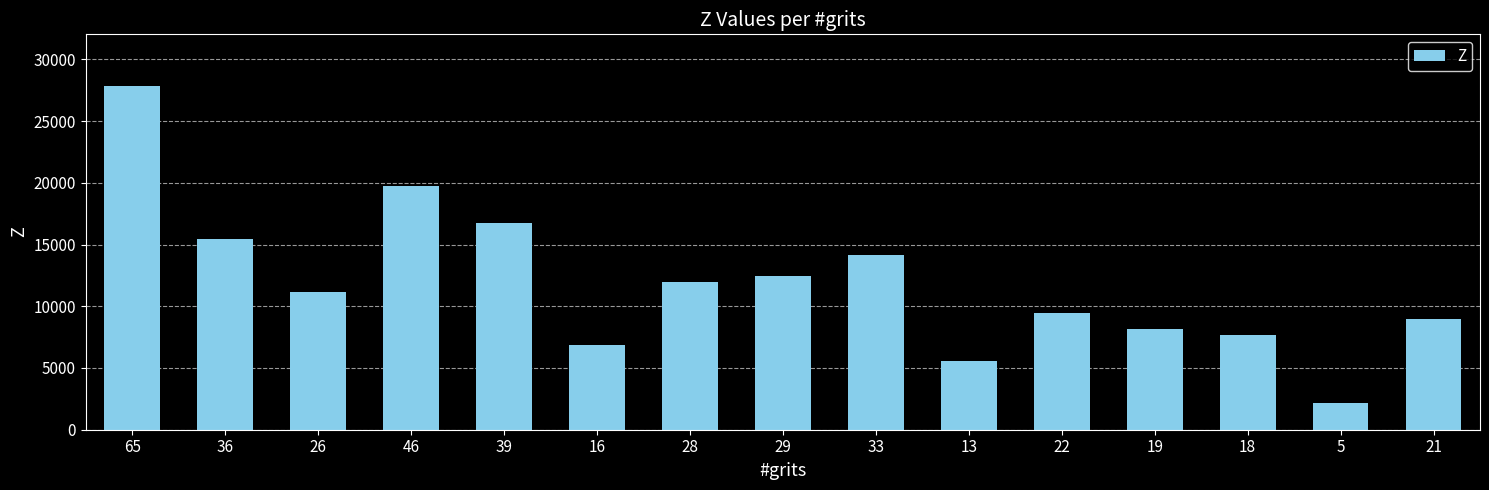

What value does the data have at 28?

11995.4